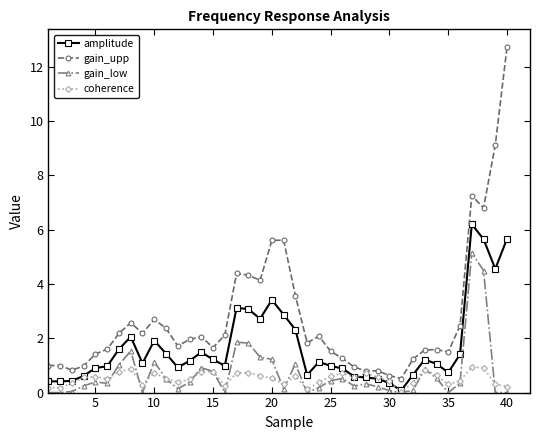

True or false: gain_low and gain_upp intersect in this chart.

False